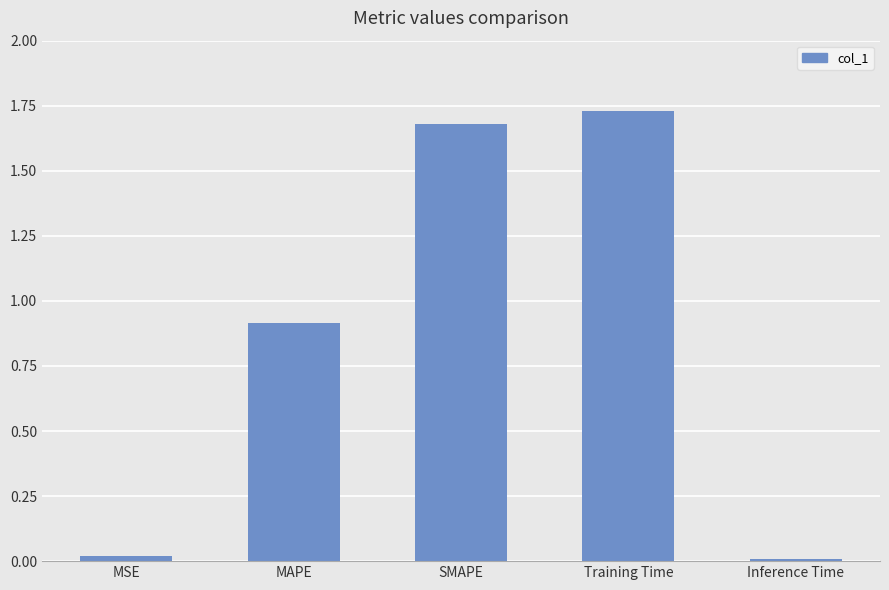

What is the change in value from MAPE to SMAPE?

+0.8